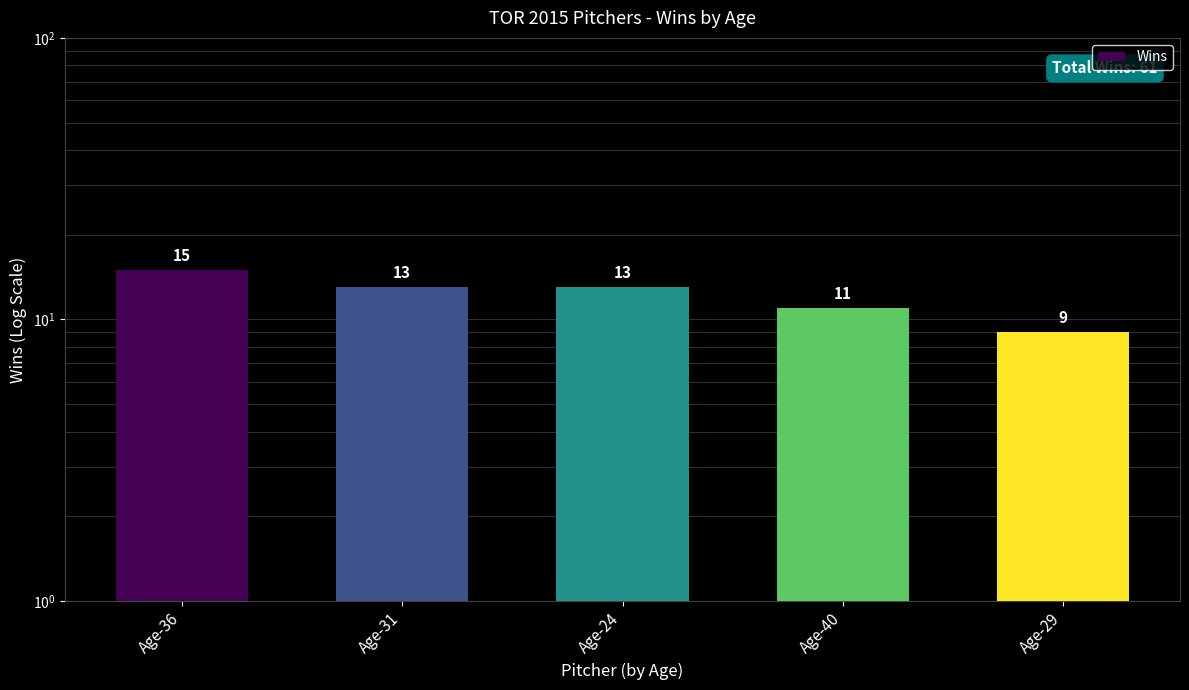

Reading right to left, extract all data points from this chart.

Age-29=9	Age-40=11	Age-24=13	Age-31=13	Age-36=15